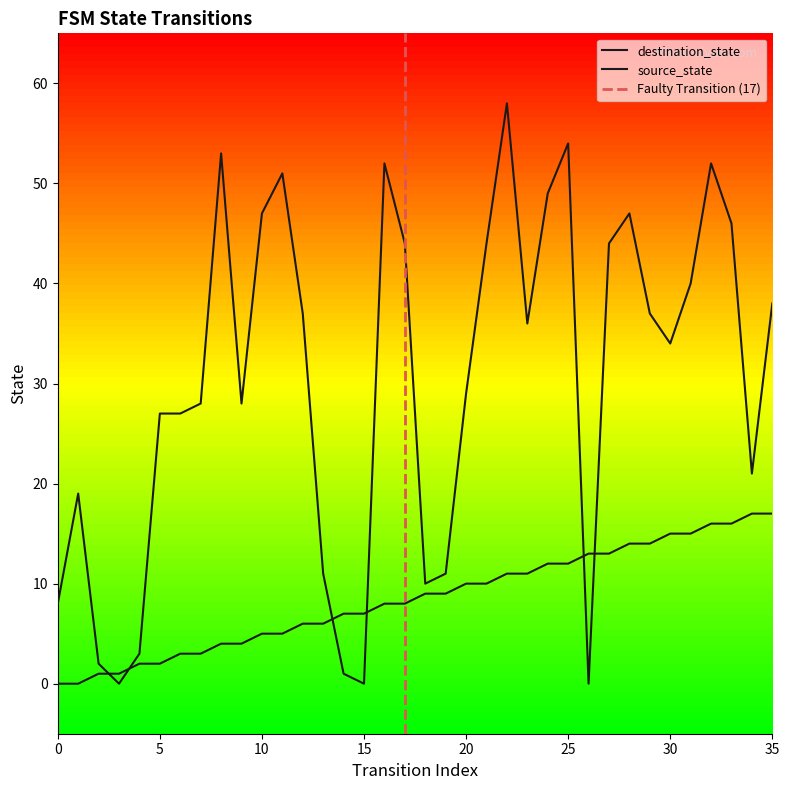

At which category is the sum across all series the highest?

22